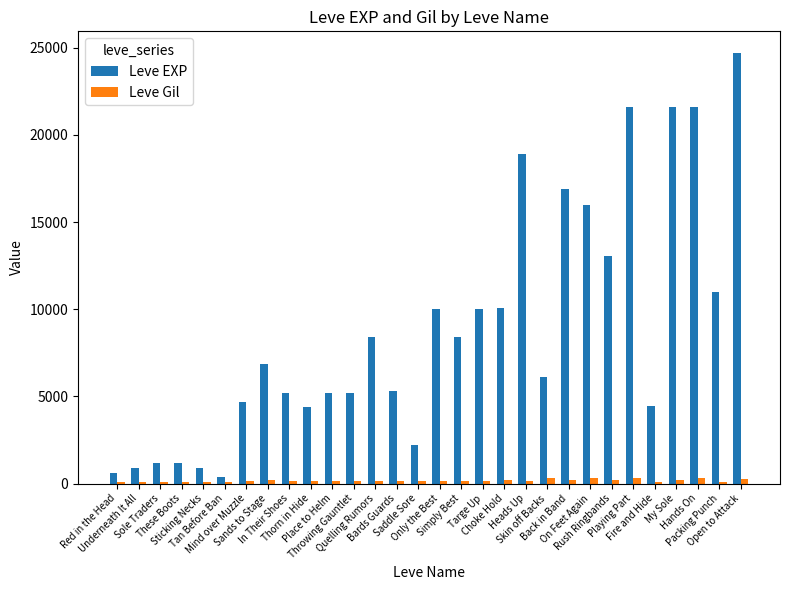

How many distinct data groups are displayed?

2